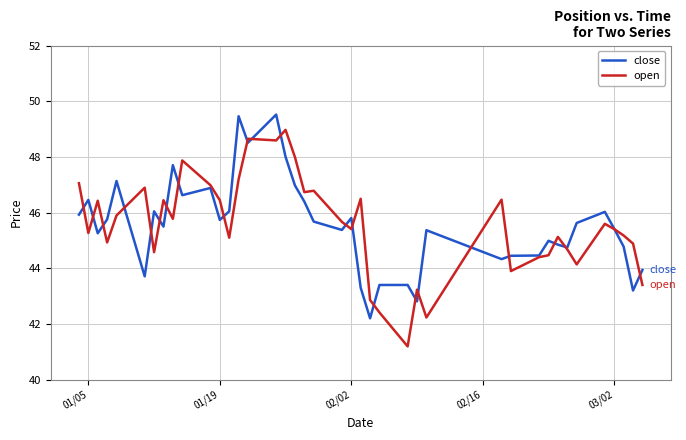

After their last crossing, which series has the higher values: close or open?

close